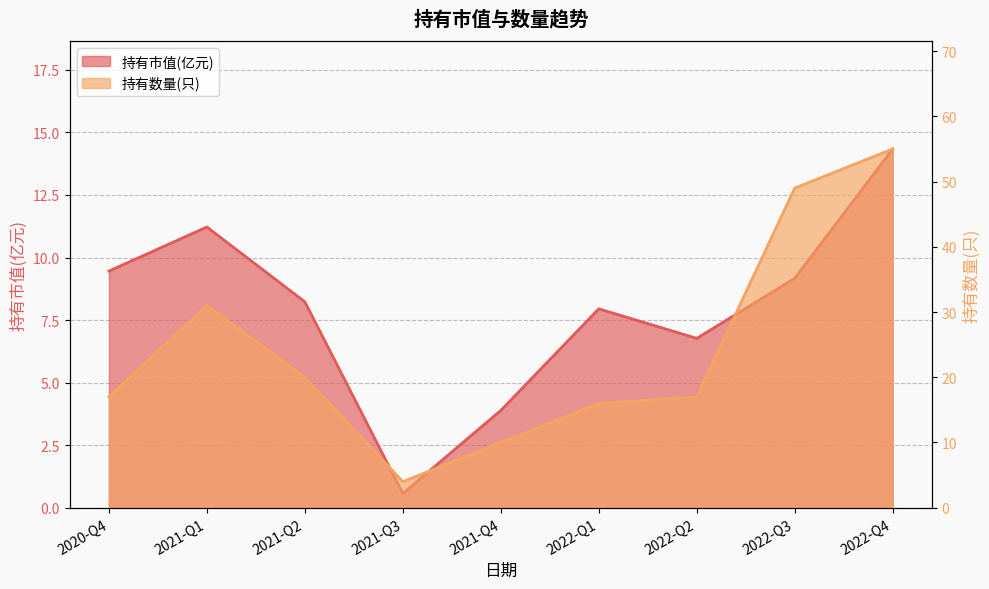

What is the difference between the second highest and second lowest values in the 持有市值(亿元) series?

7.3